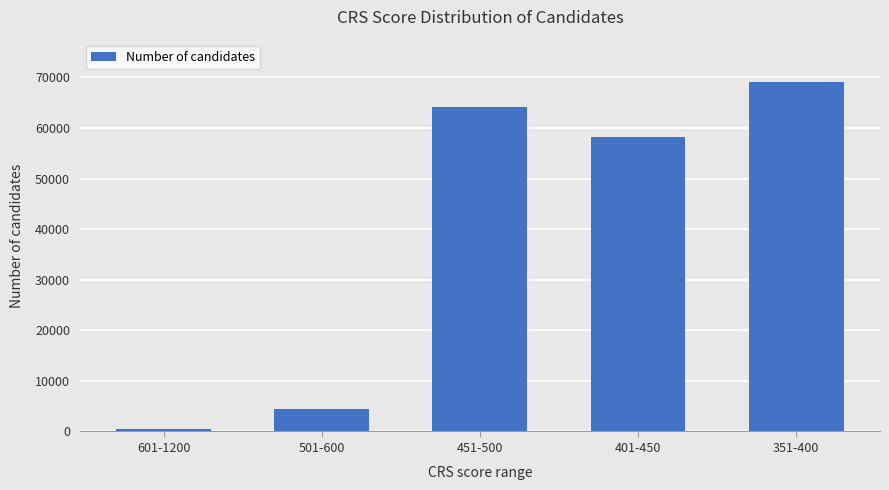

What is the change in value from 501-600 to 451-500?

+59686